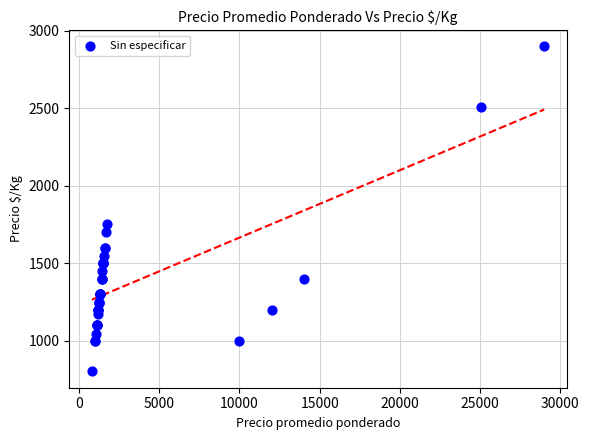

What Y value in the scatter plot is closest to 1850?

1750